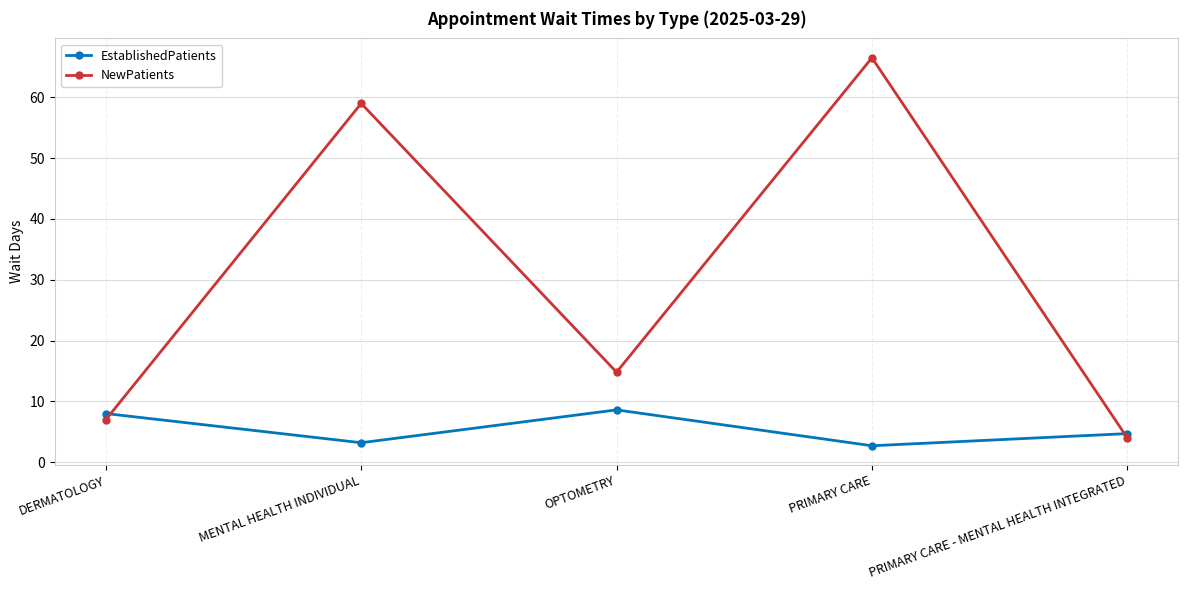

How many intersections are there between NewPatients and EstablishedPatients?

2